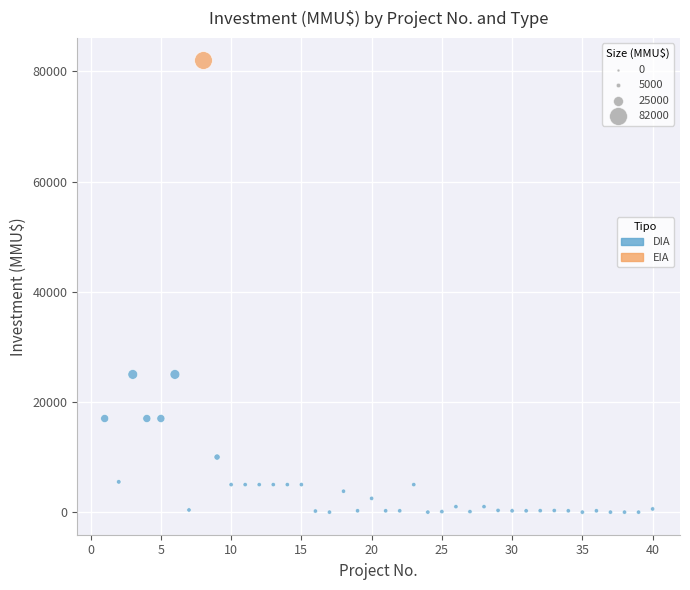

What are all the series names shown in the legend?

DIA, EIA